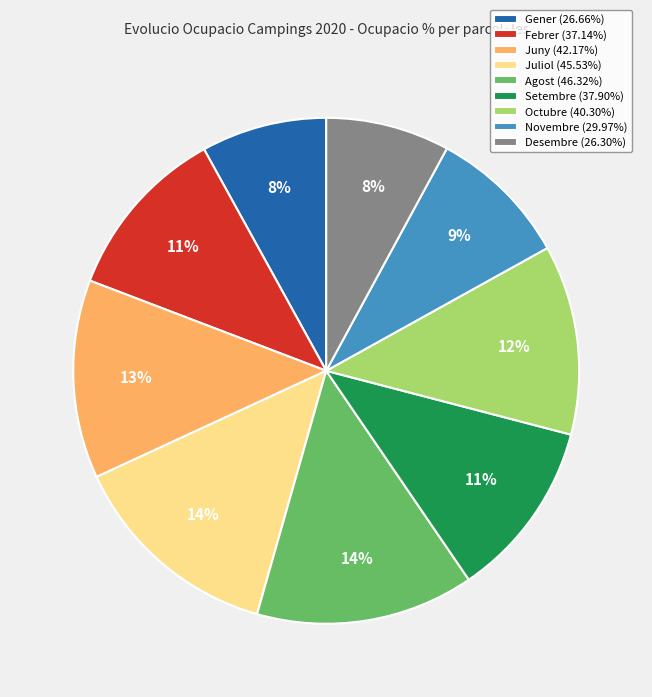

Approximately how many times larger is the value at Novembre compared to Agost?

0.6